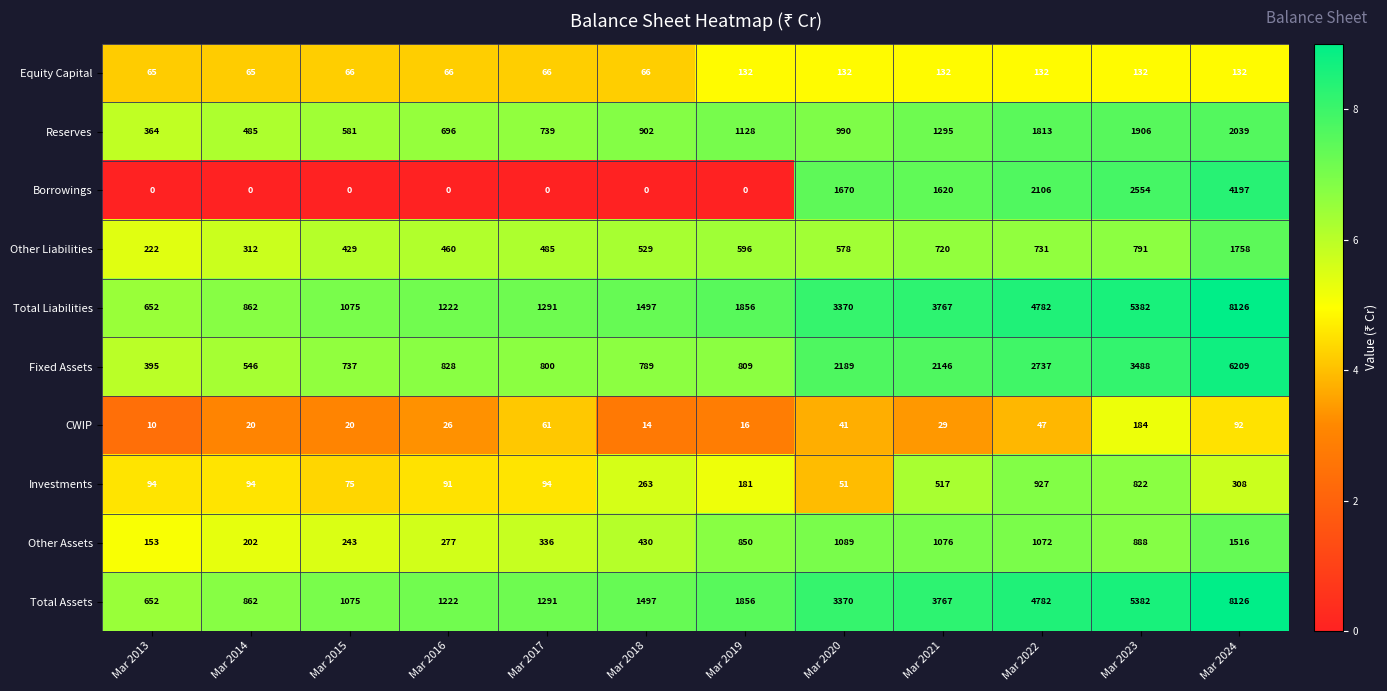

At which category does the chart reach its peak across all series?

Mar 2024